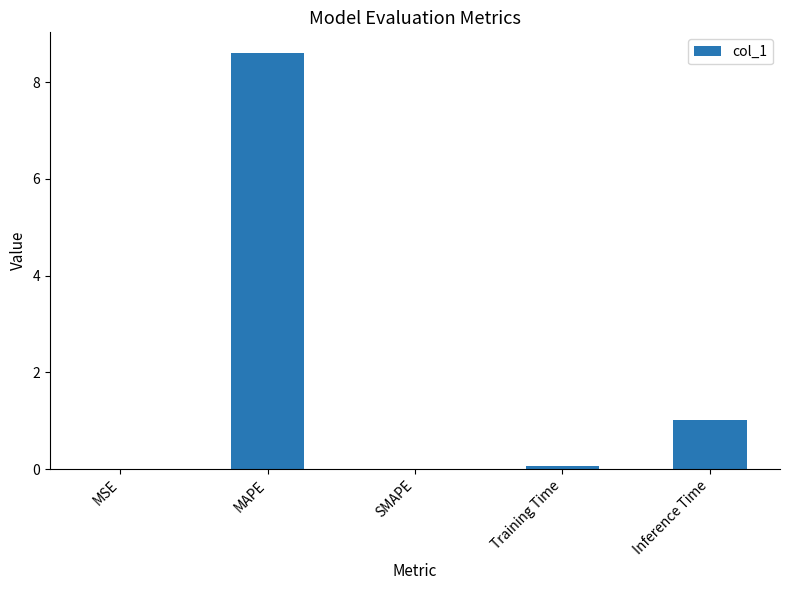

What is the average value?

1.9